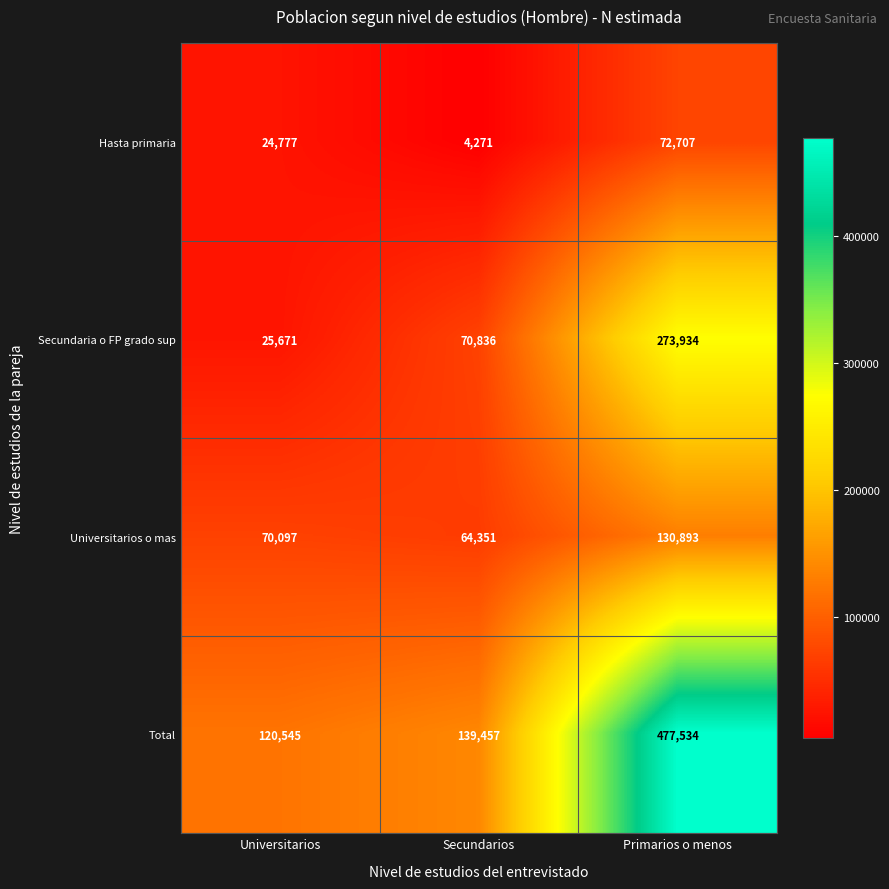

Which category has the highest value across all series?

Primarios o menos